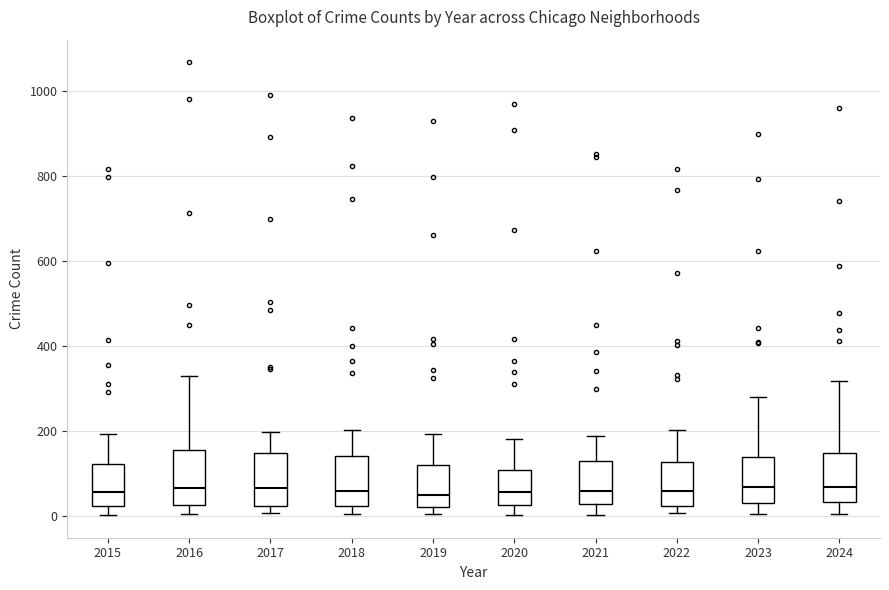

Reading left to right, read every box against the y-axis: the position of its median line, the range the box covers, and the ends of its whiskers. The values are not printed on the chart, so give them approximately, as read against the axis.

2015: median 60, box 20 to 120, whiskers 0 to 200
2016: median 60, box 20 to 160, whiskers 0 to 320
2017: median 60, box 20 to 140, whiskers 0 to 200
2018: median 60, box 20 to 140, whiskers 0 to 200
2019: median 40, box 20 to 120, whiskers 0 to 200
2020: median 60, box 20 to 100, whiskers 0 to 180
2021: median 60, box 20 to 120, whiskers 0 to 180
2022: median 60, box 20 to 120, whiskers 0 to 200
2023: median 60, box 20 to 140, whiskers 0 to 280
2024: median 60, box 40 to 140, whiskers 0 to 320